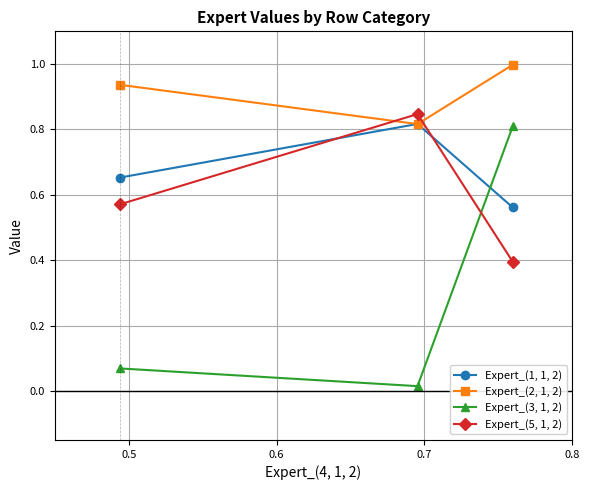

Which series has the largest total across all categories?

Expert_(2, 1, 2)